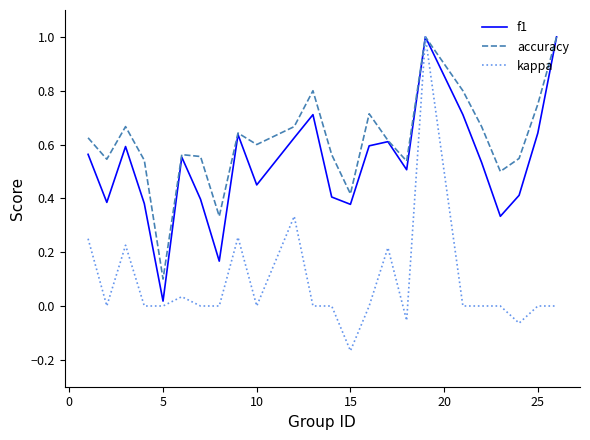

Which series has the widest spread of values?

kappa